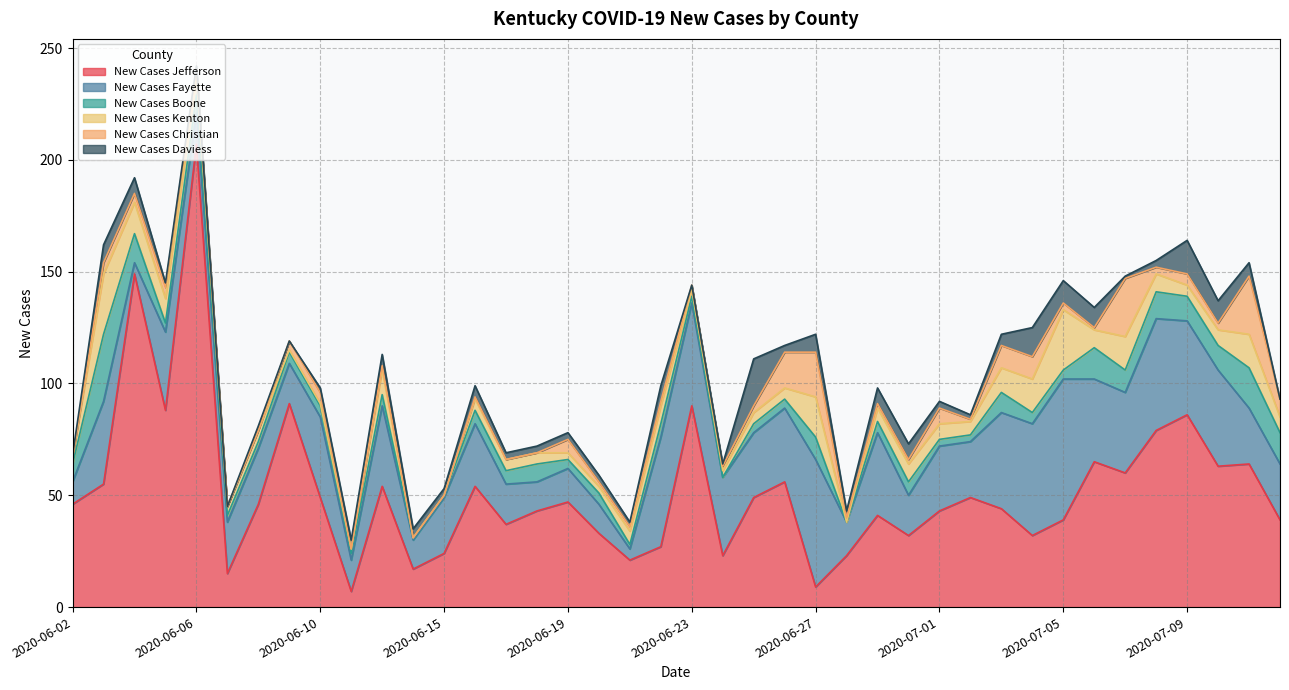

Which series changed the most between 2020-06-27 and 2020-07-09?

New Cases Jefferson